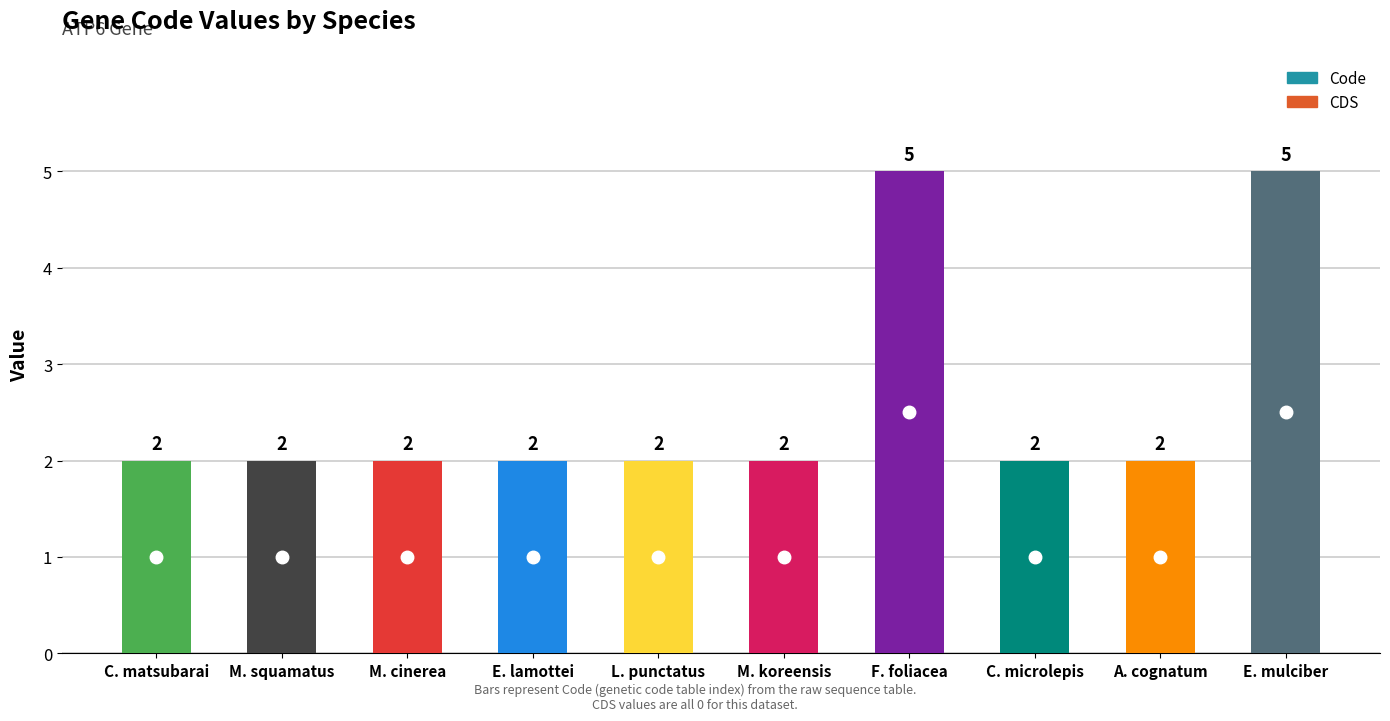

Is it true that Code equals 2 at Mergus squamatus?

True